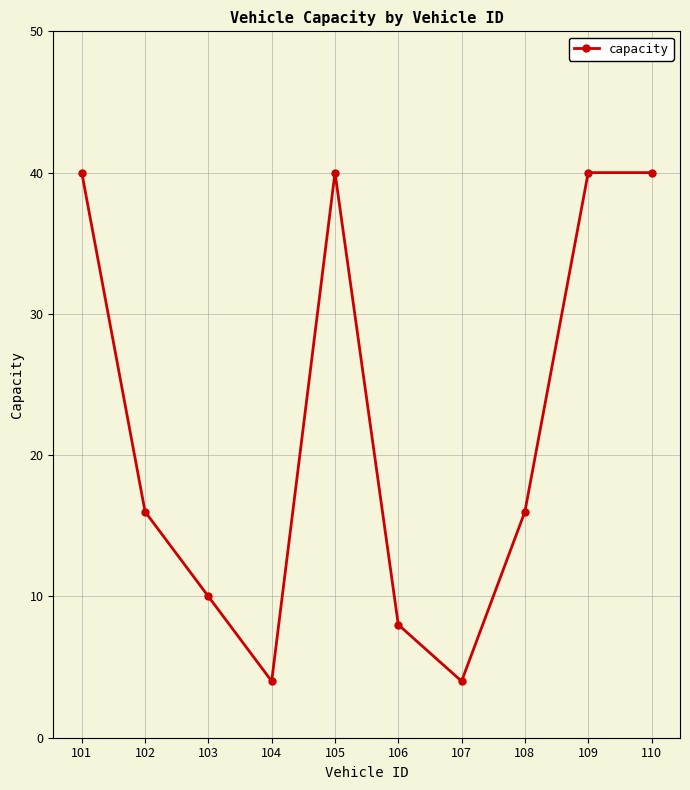

How many interior local valleys (lower than both neighbors) does the data have?

2